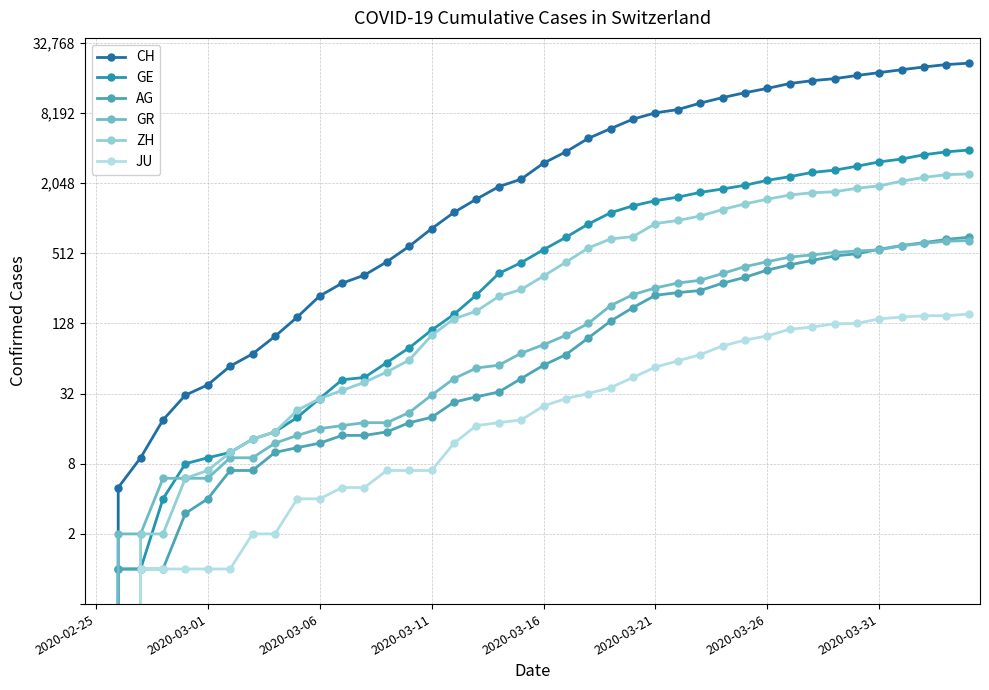

Does the chart have visible grid lines?

Yes